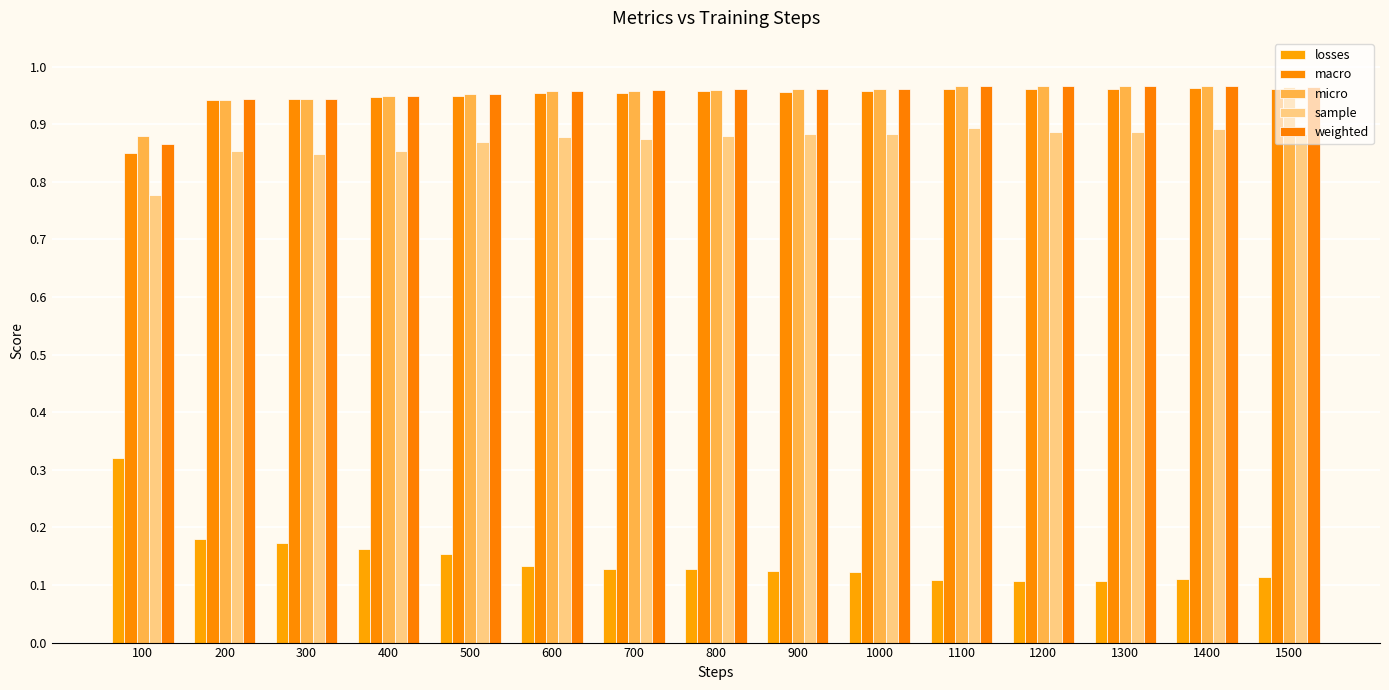

How many groups of bars are there?

15